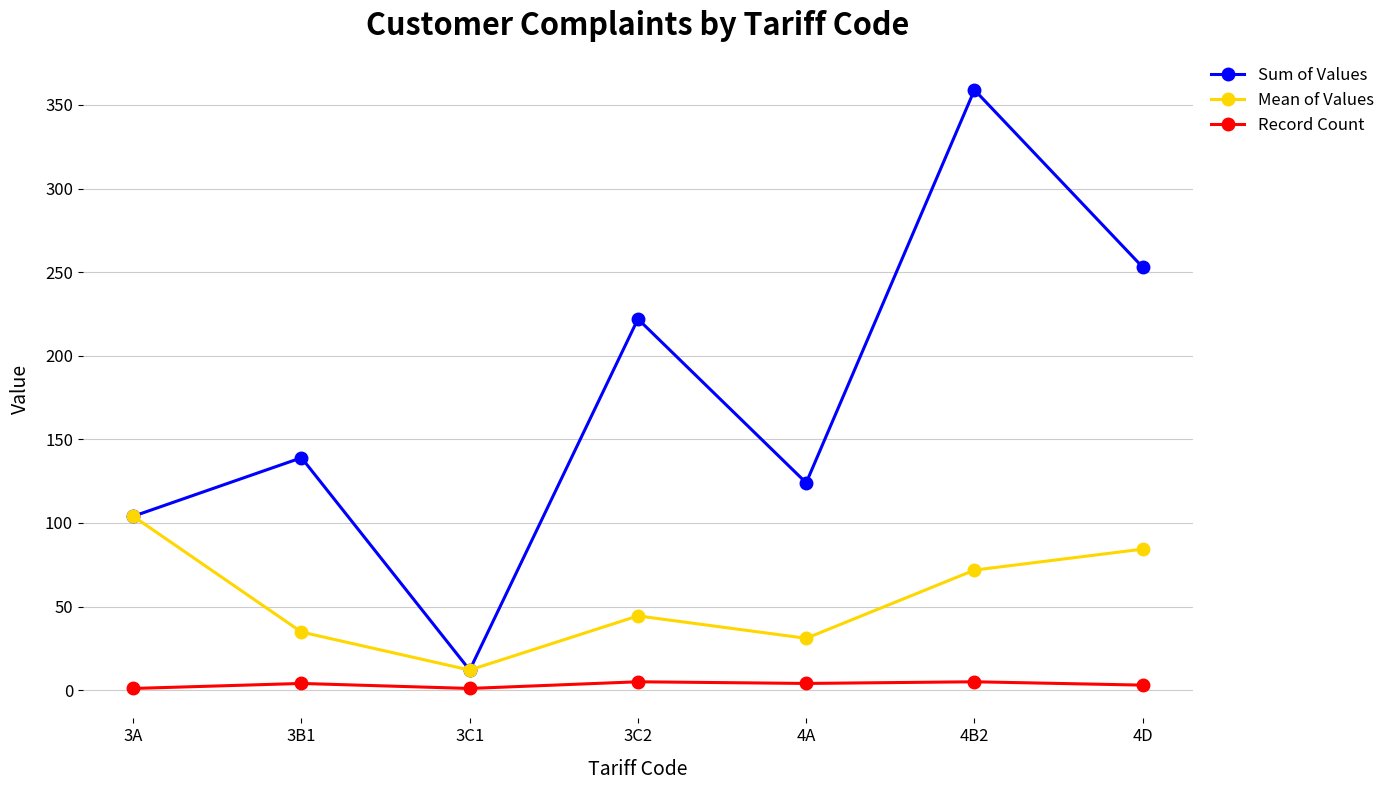

Is it true that Sum of Values equals 124.0 at 4A?

True